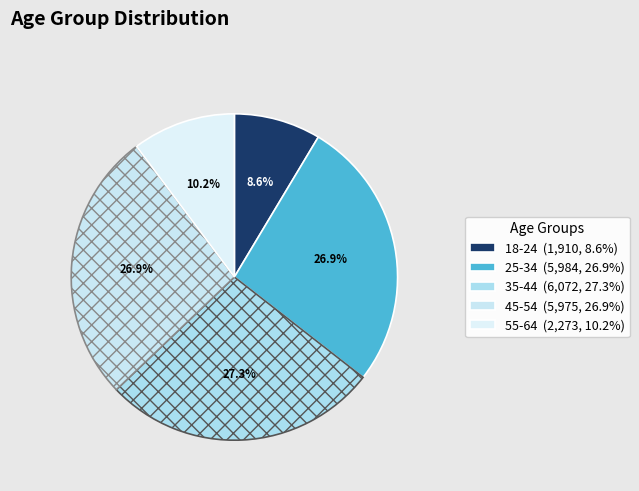

Rank the categories by value from highest to lowest.

35-44, 25-34, 45-54, 55-64, 18-24